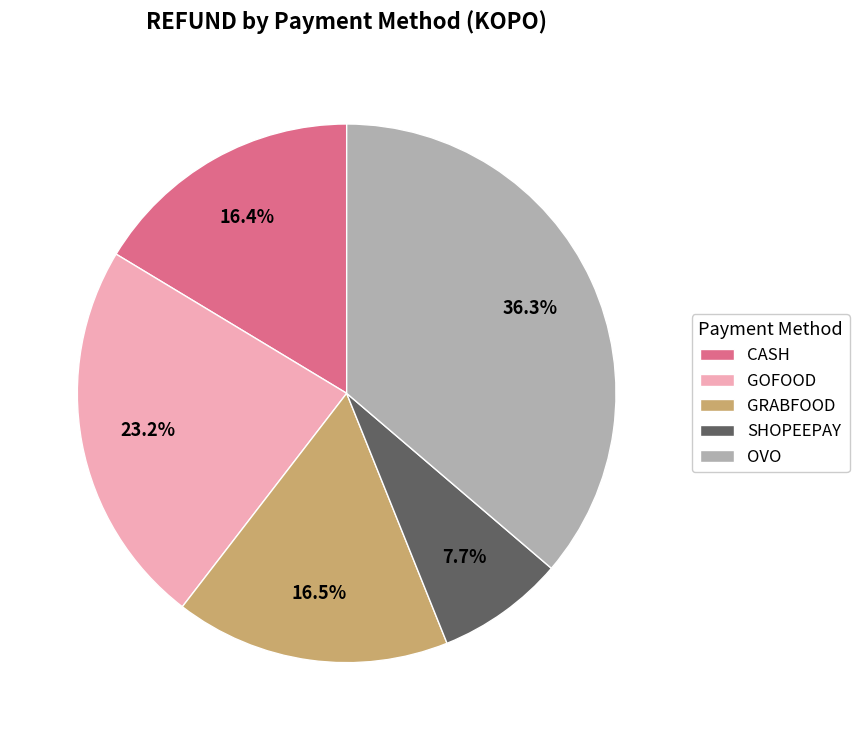

To the nearest percent, what is the average slice percentage?

20%